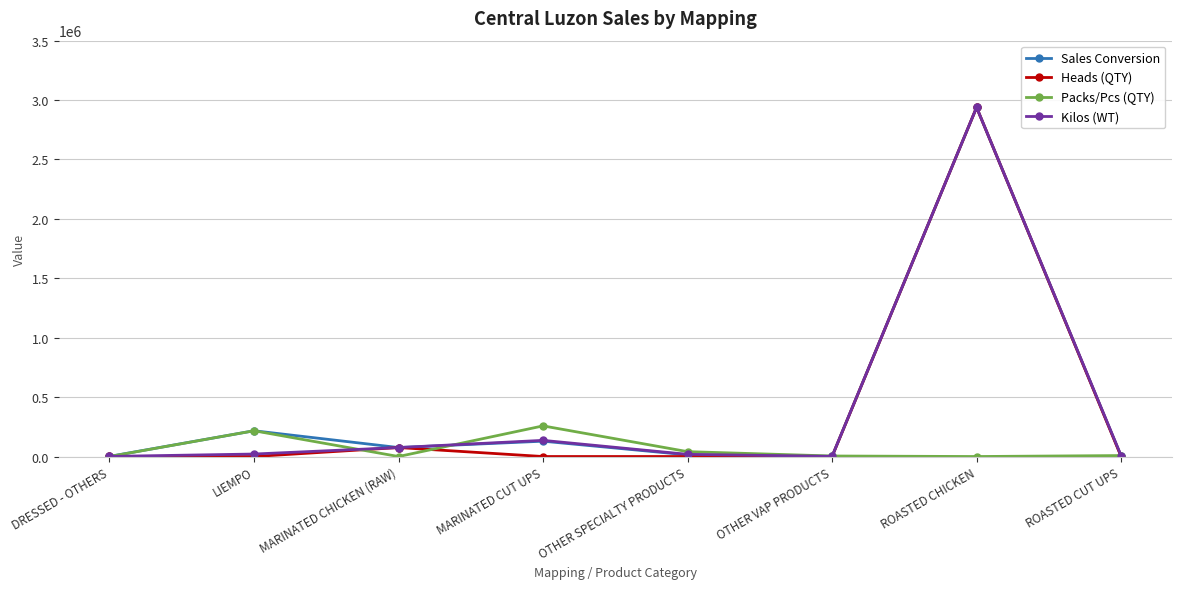

True or false: Kilos (WT) has more than 0 interior local peaks.

True